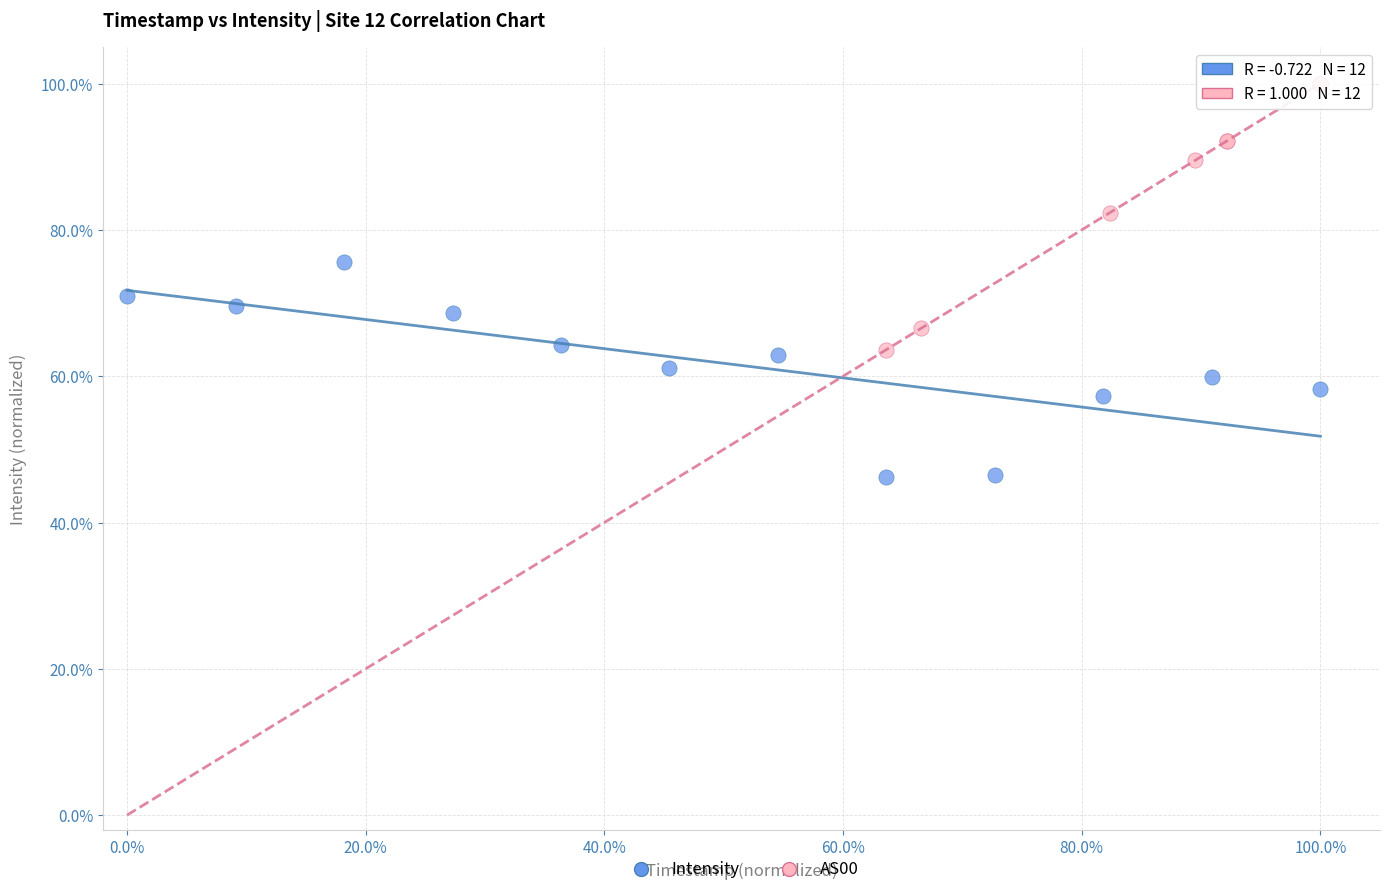

Which series reaches the minimum Y coordinate?

Intensity